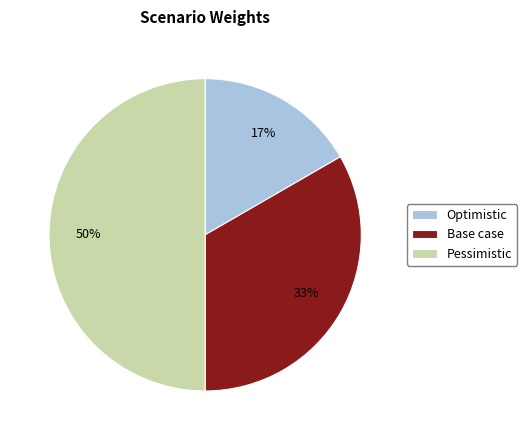

Which has a higher value, Base case or Pessimistic?

Pessimistic